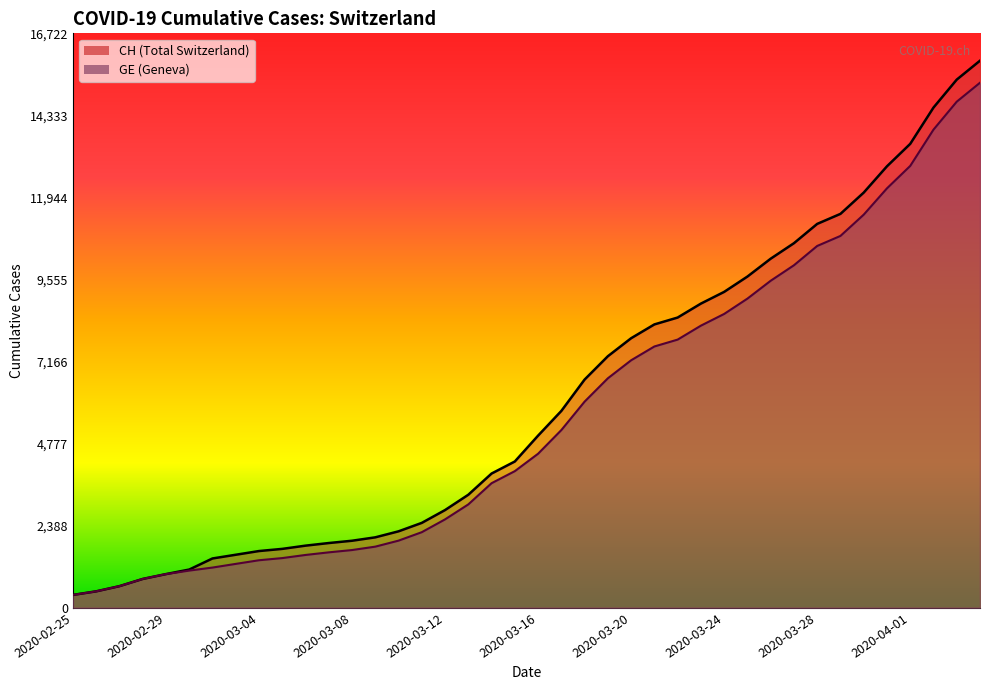

The GE series shows 11444 at 2020-03-30. True or false?

True